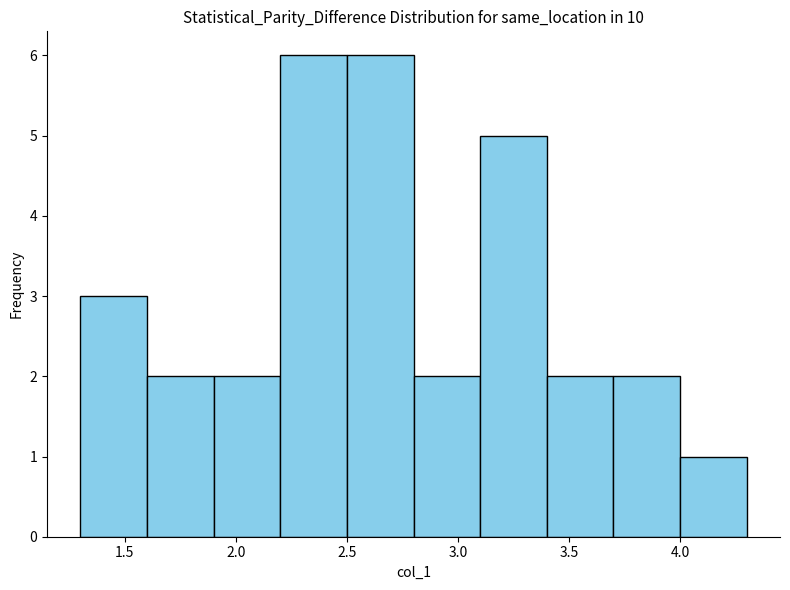

Reading left to right, list every bar in this chart as the range it spans on the x-axis followed by its height. The values are not printed on the chart, so give them approximately, as read against the axis.

1.3 to 1.6: 3
1.6 to 1.9: 2
1.9 to 2.2: 2
2.2 to 2.5: 6
2.5 to 2.8: 6
2.8 to 3.1: 2
3.1 to 3.4: 5
3.4 to 3.7: 2
3.7 to 4.0: 2
4.0 to 4.3: 1